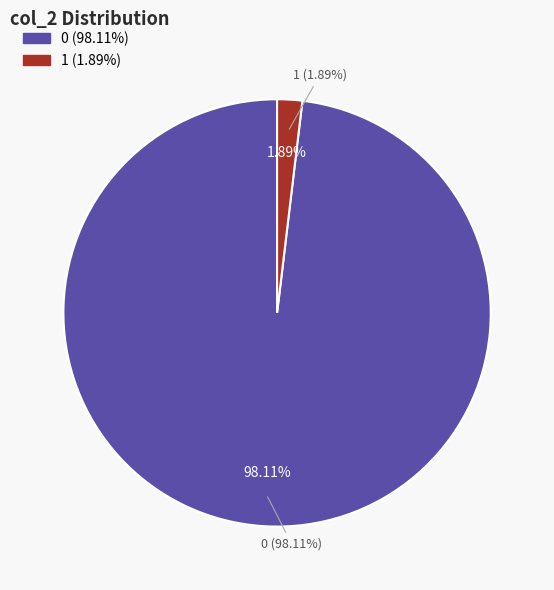

The 1 slice represents 18% of the pie. True or false?

False